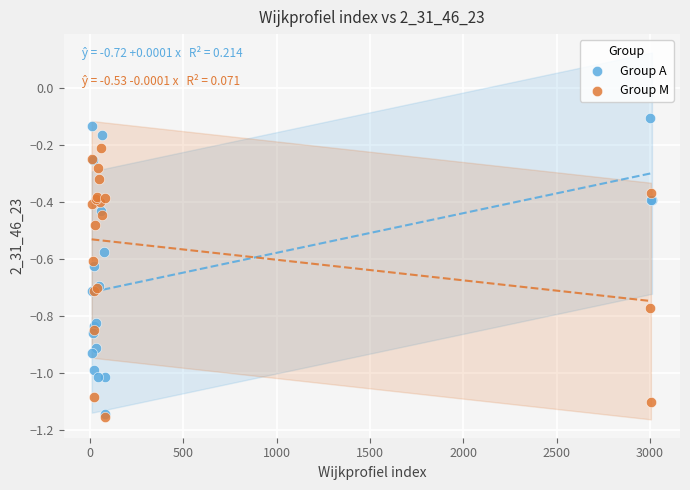

Which series reaches the maximum Y coordinate?

Group A